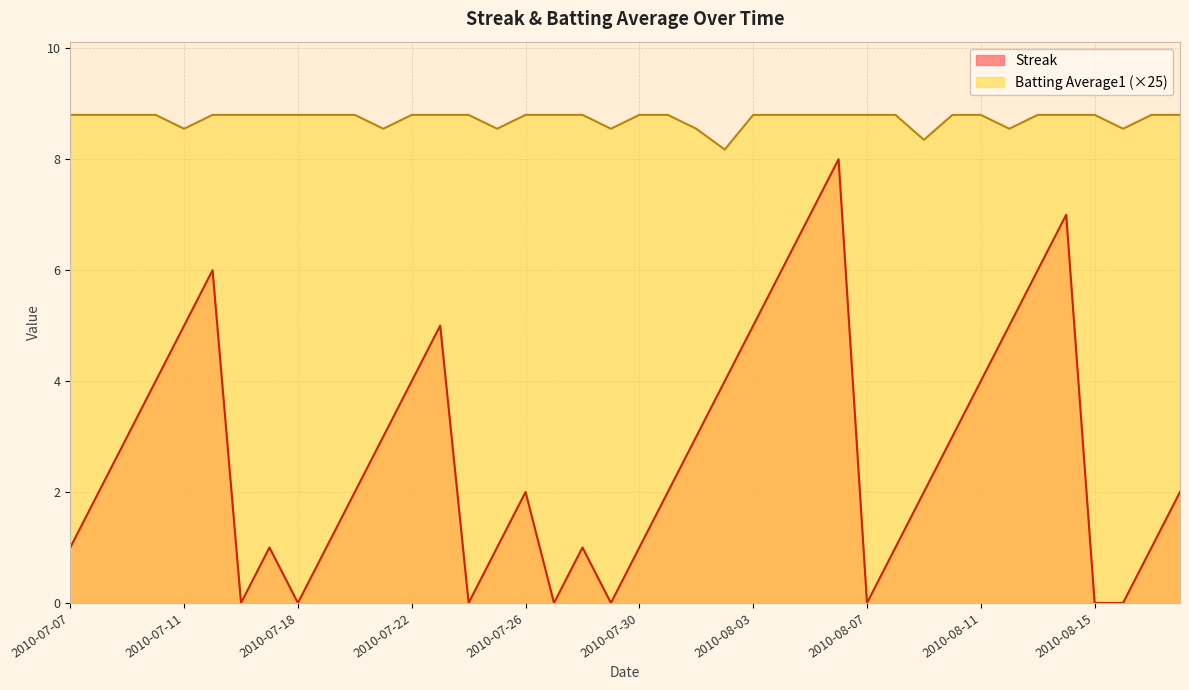

What is the spread (max minus min) of values at 2010-08-10?

5.8